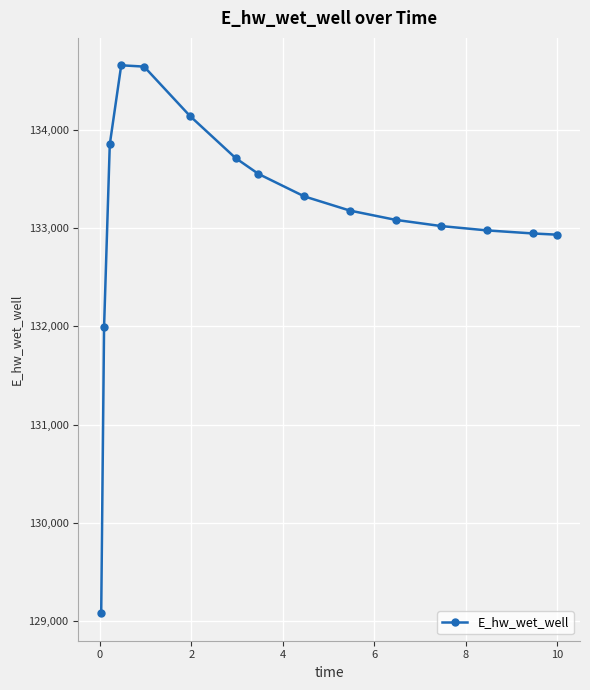

What is the value of the 3rd point from the left?

133849.1